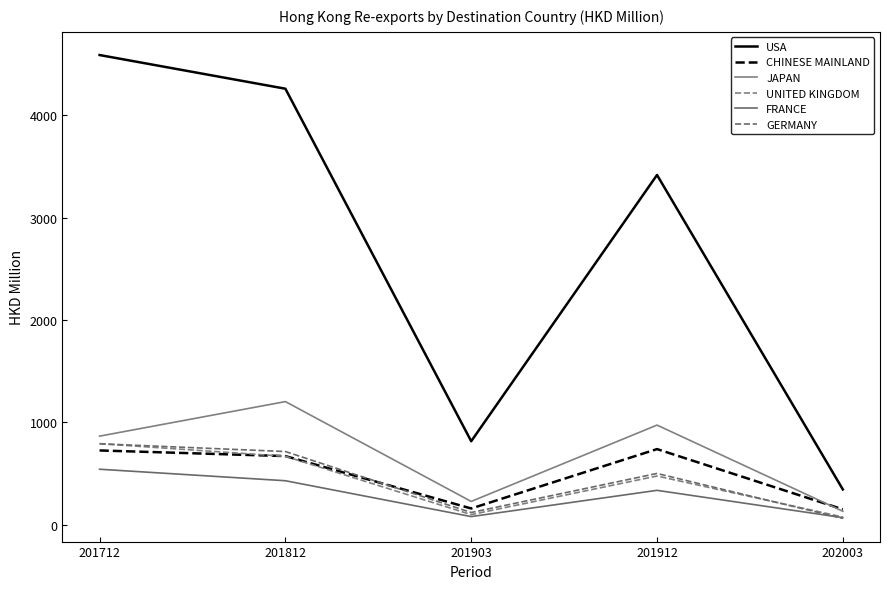

How many lines are shown in the chart?

6